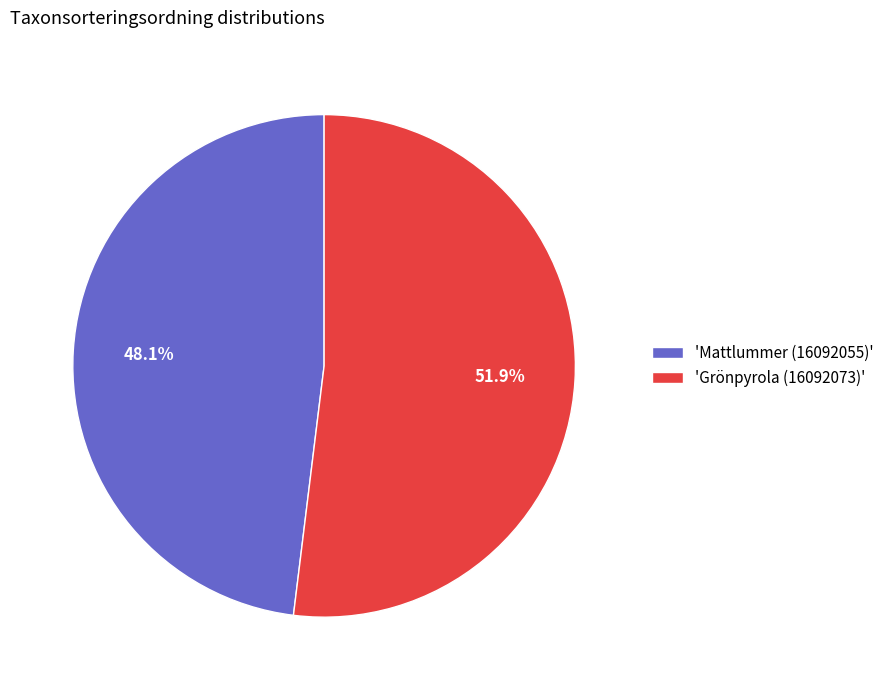

Which category has the smallest portion of the pie?

'Mattlummer (16092055)'